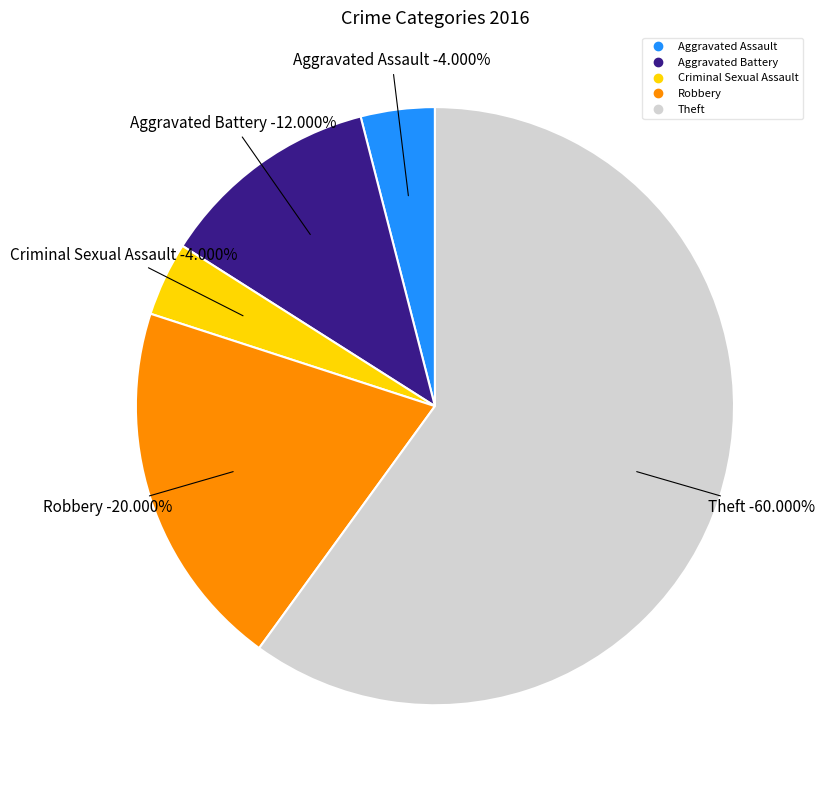

What is the largest slice in the pie chart?

Theft